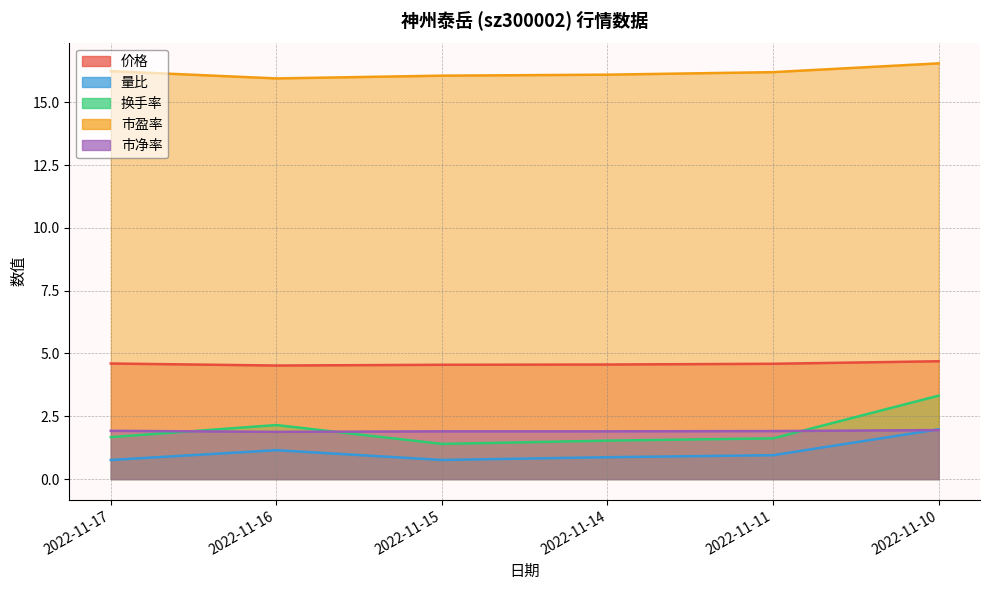

In 市净率, how many points are lower than both neighbors (excluding endpoints)?

1